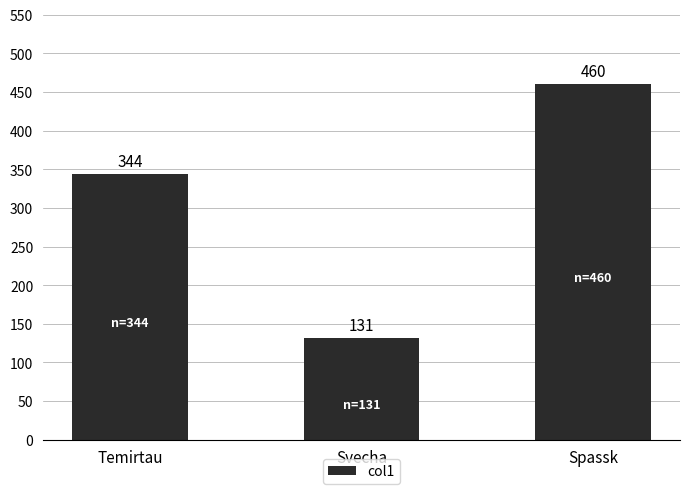

Reading left to right, extract all data points from this chart.

344	131	460